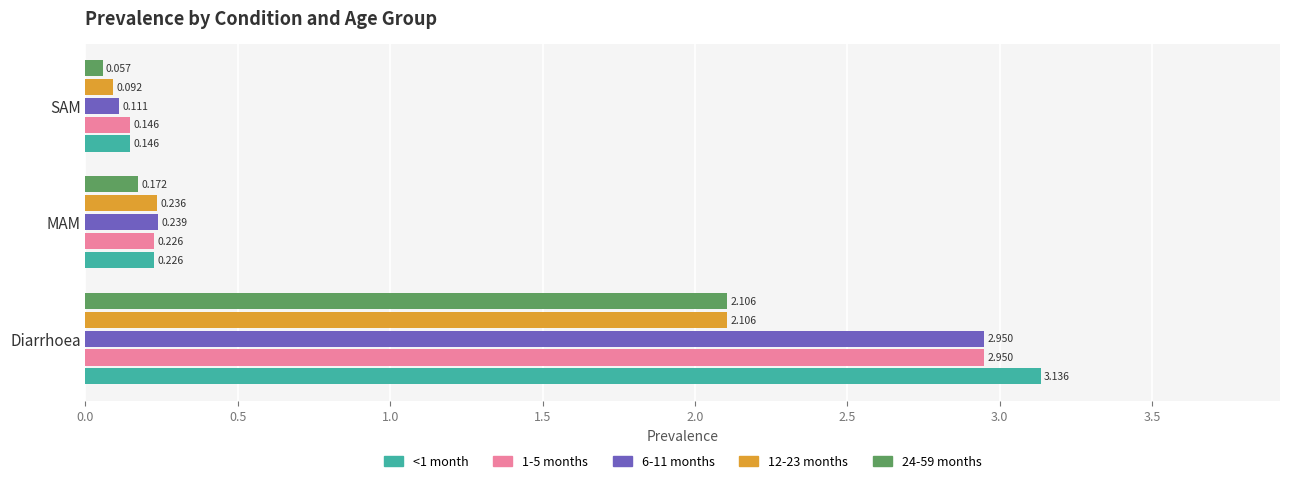

Which category has the highest value in the 6-11 months series?

Diarrhoea